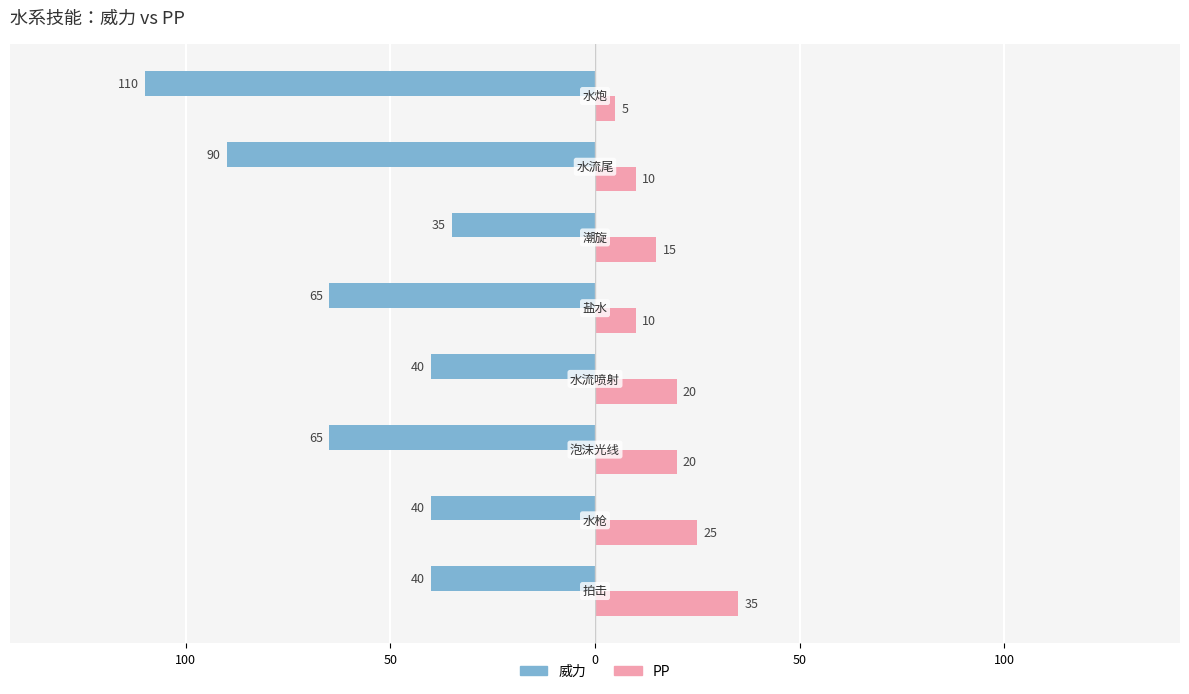

What is the average value of the PP series?

18